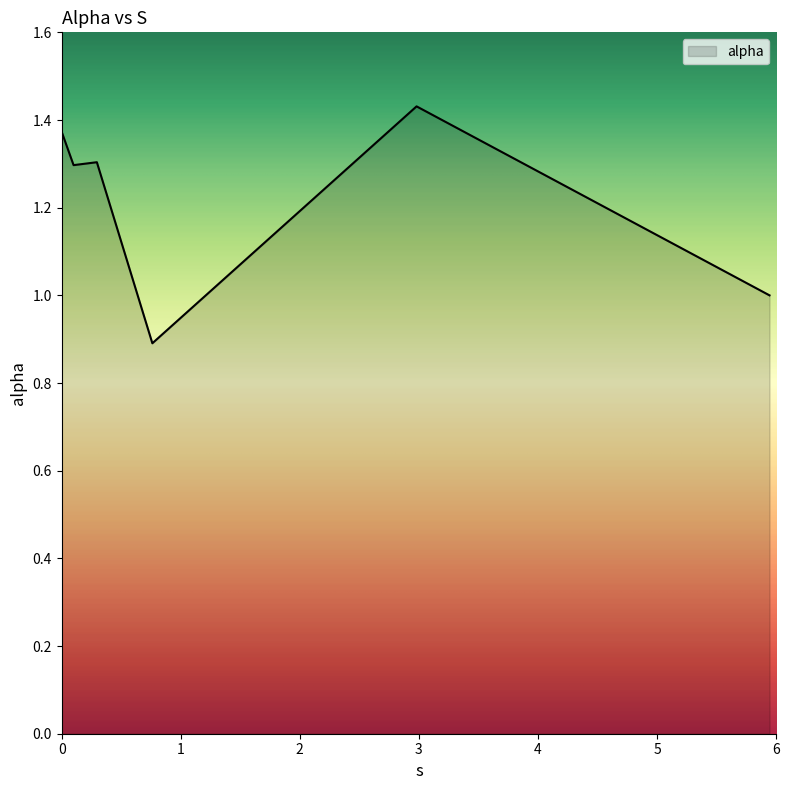

What is the difference between the second highest and second lowest values?

0.4